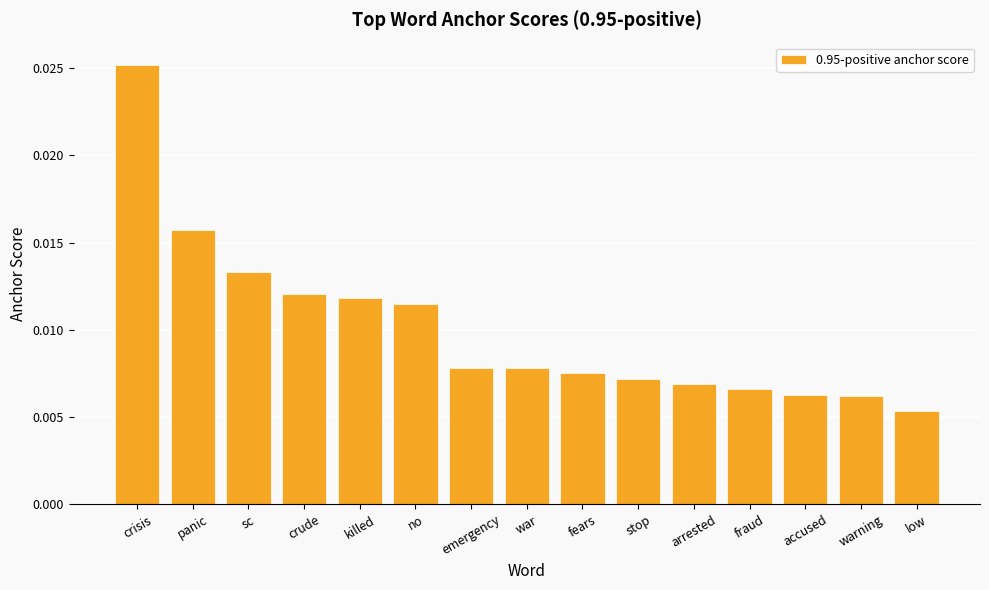

At which category does the chart reach its minimum across all series?

low